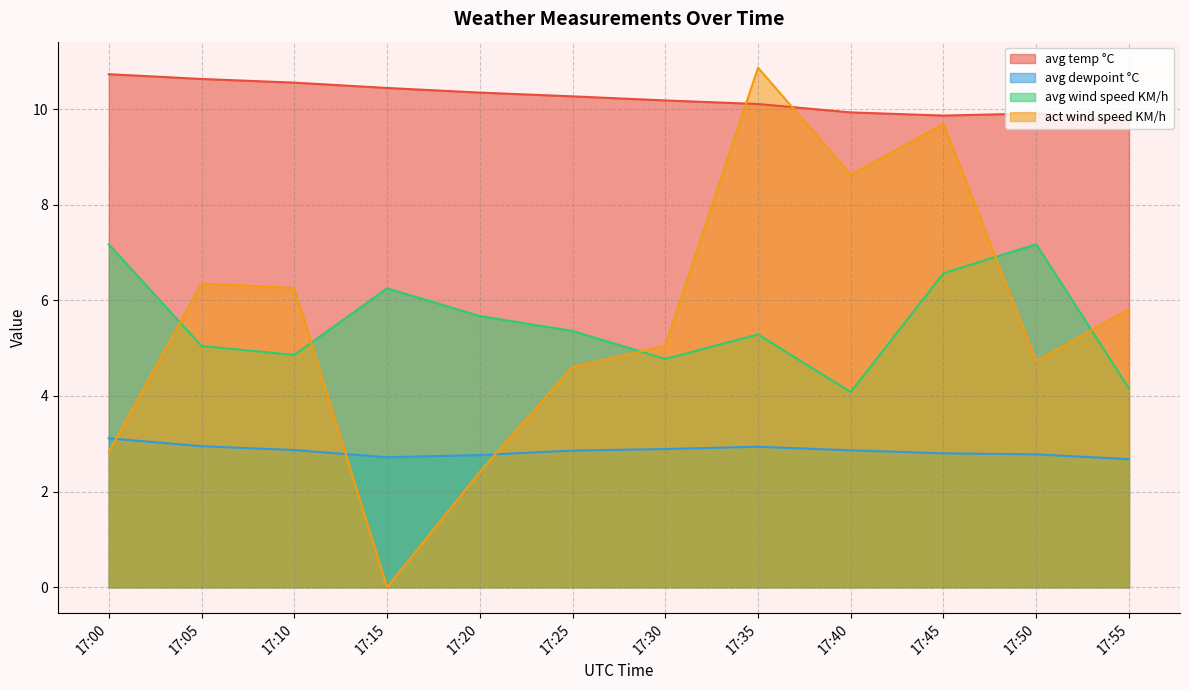

Which category has the lowest value across all series?

17:15